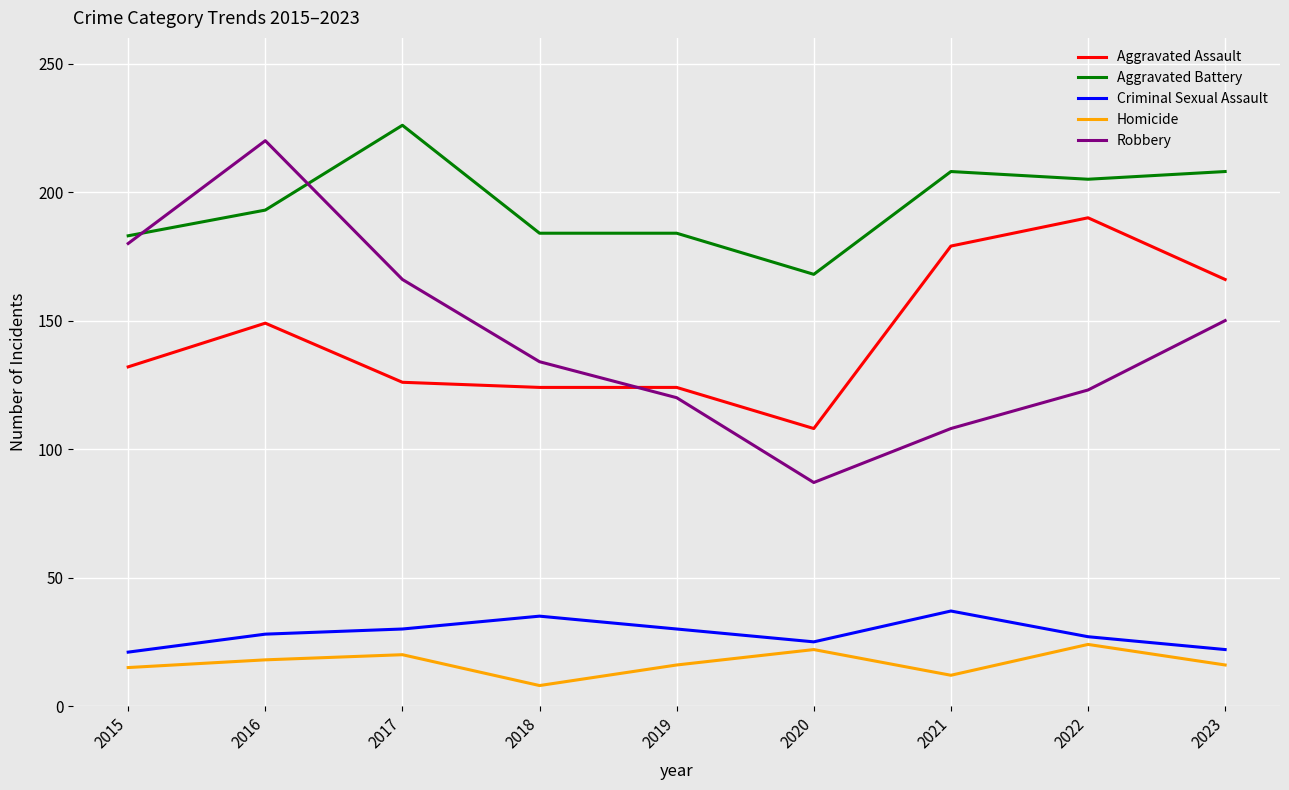

True or false: Criminal Sexual Assault and Aggravated Battery intersect in this chart.

False